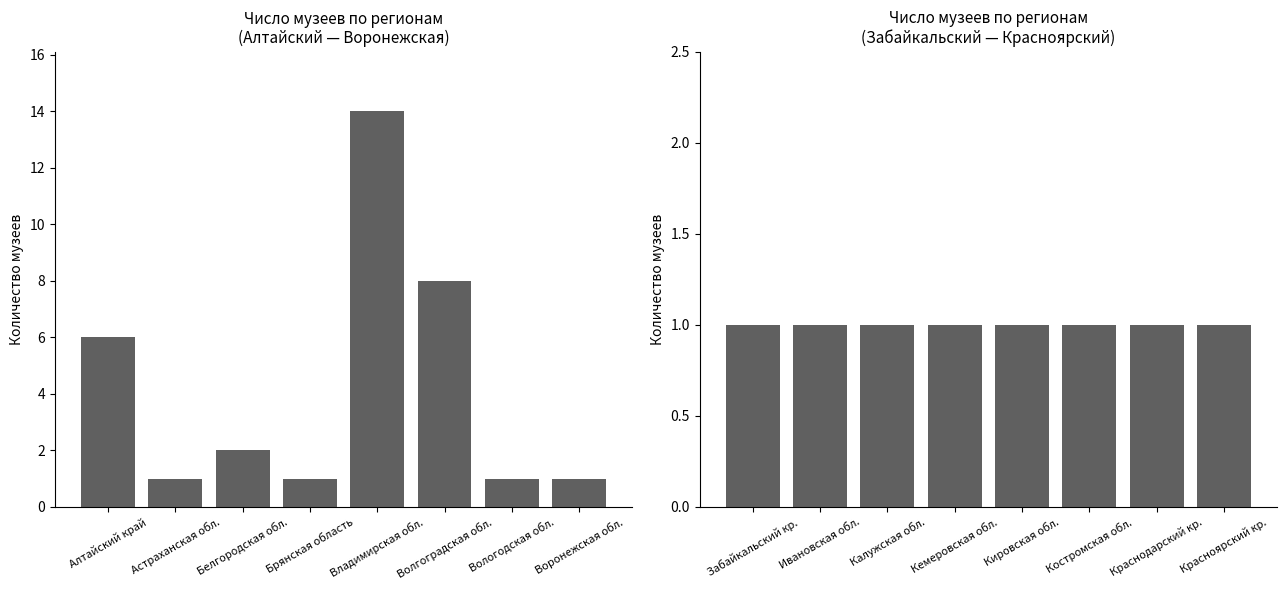

At which label is Количество музеев (левая группа) closest to 7?

Алтайский край